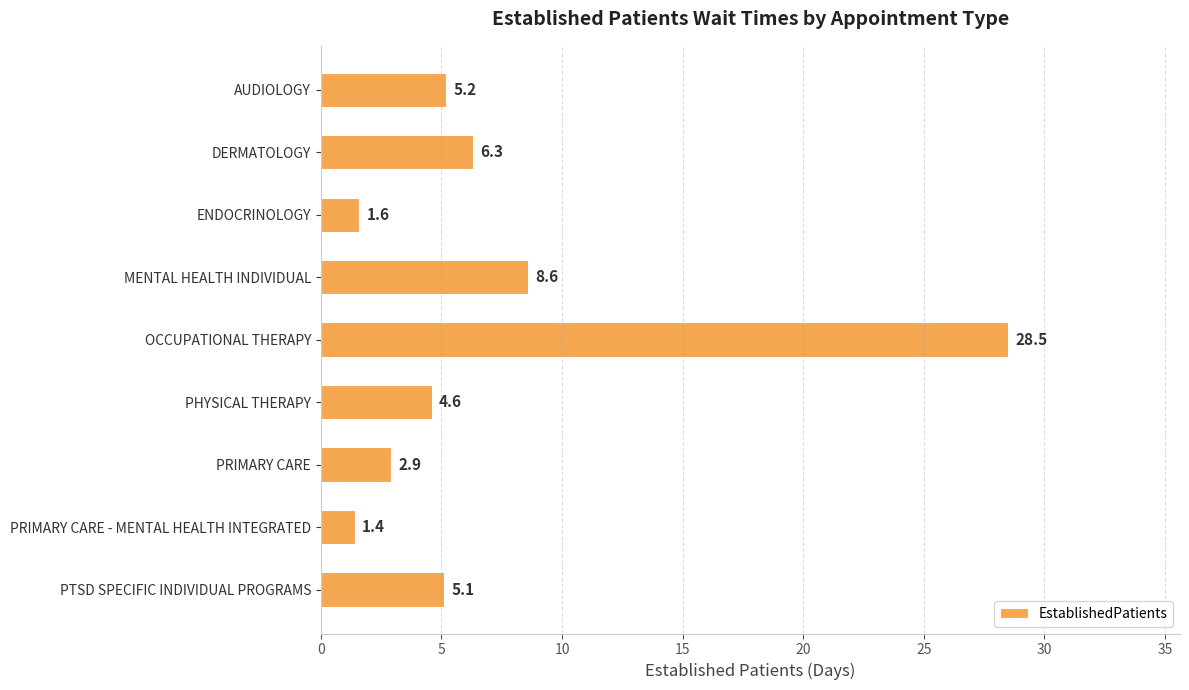

At which category does the chart reach its minimum across all series?

PRIMARY CARE - MENTAL HEALTH INTEGRATED